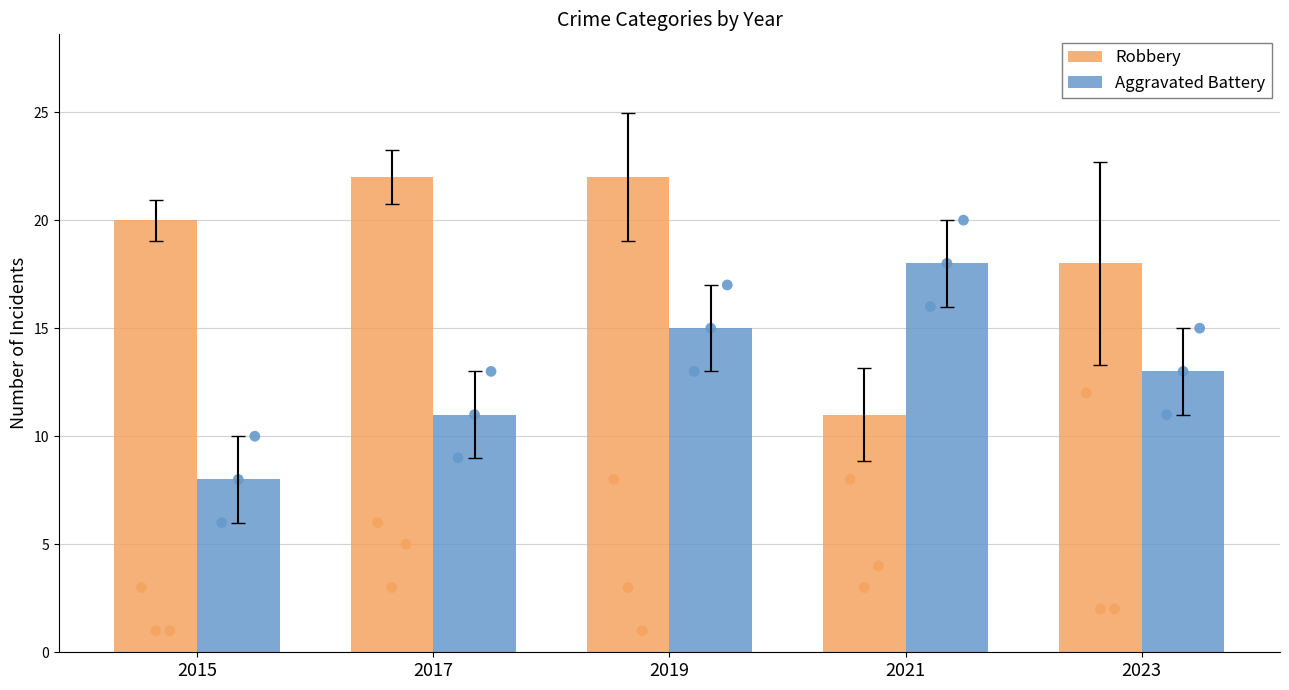

What is the total value across all series at 2017?

33